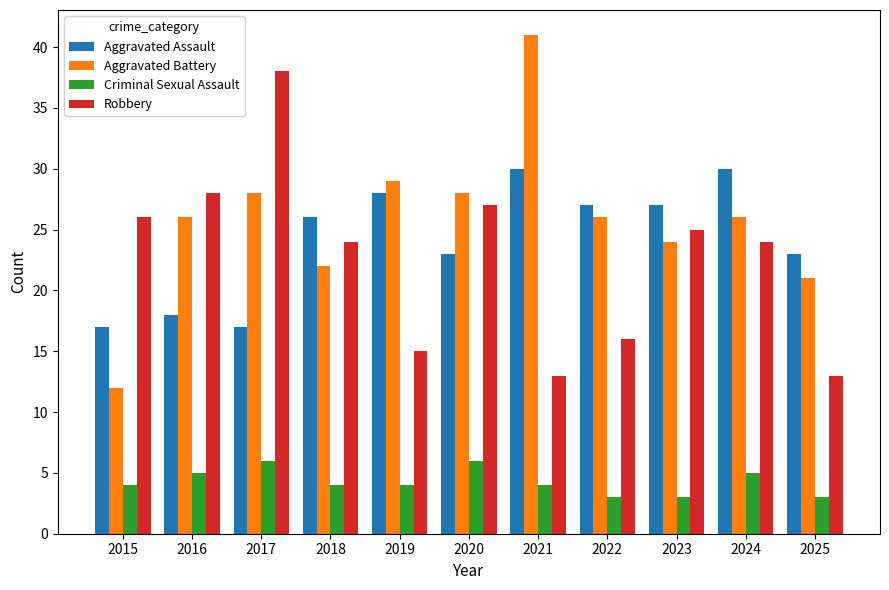

What is the spread (max minus min) of values at 2017?

32